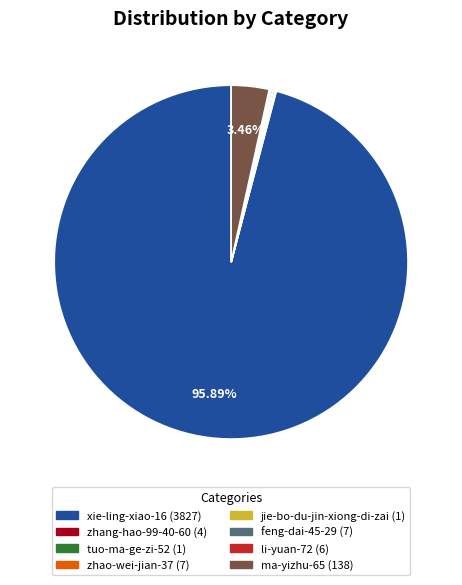

What is the majority slice?

xie-ling-xiao-16